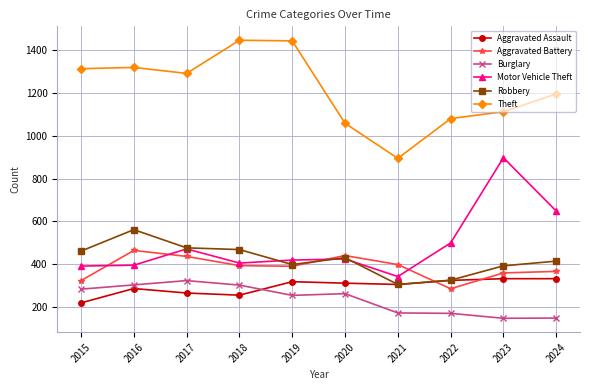

What is the value of the Aggravated Battery point at the 7th from the left?

398